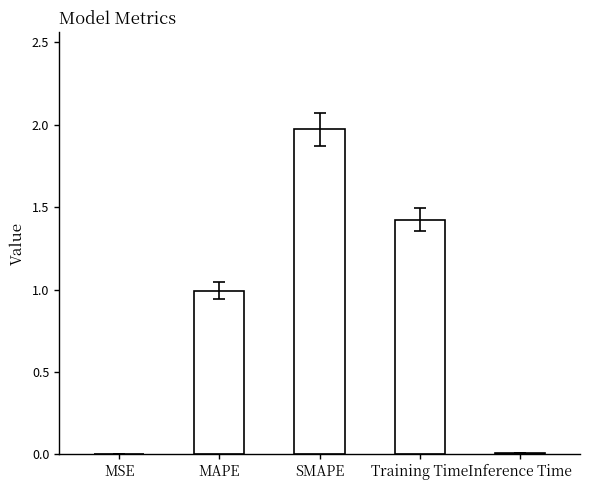

What is the change in value from MSE to Training Time?

+1.4